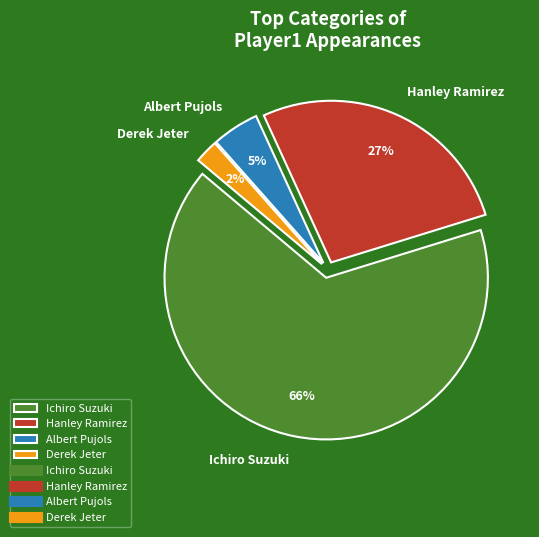

Does Ichiro Suzuki account for over 50% of the chart?

Yes